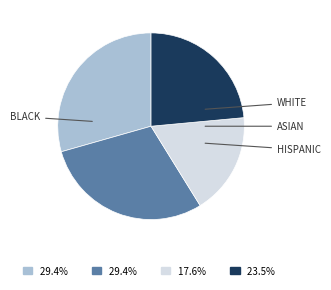

Does any single category account for the majority?

No